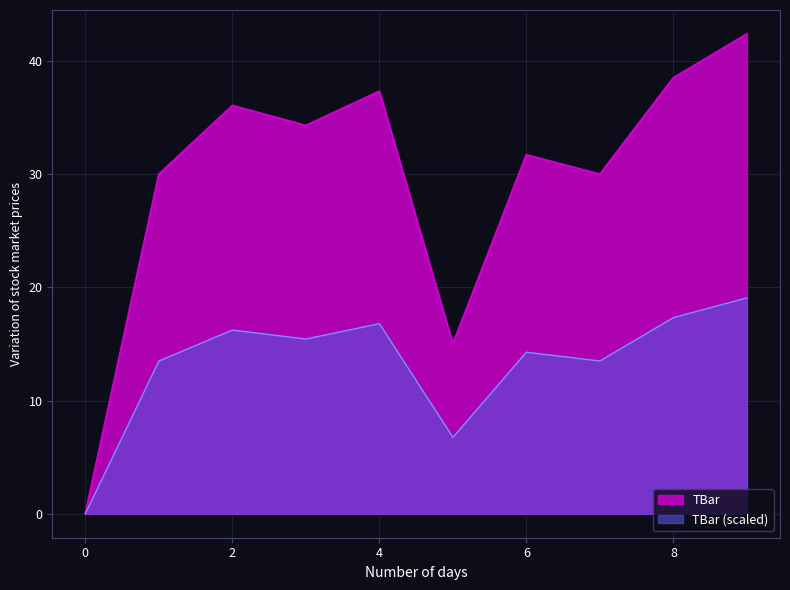

Which has a higher value, 1 or 4?

4